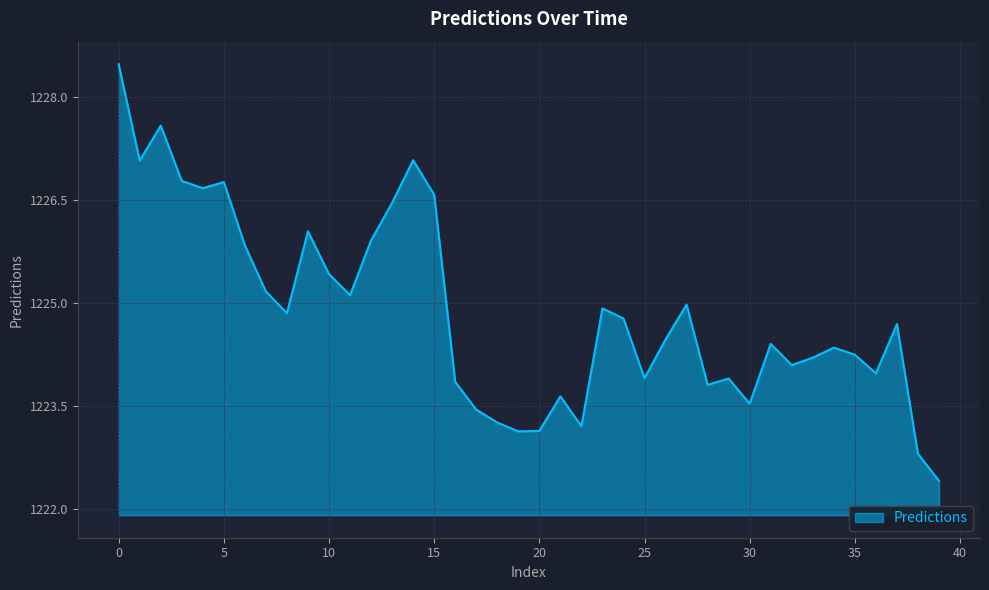

Does the chart display data point markers on the line(s)?

No